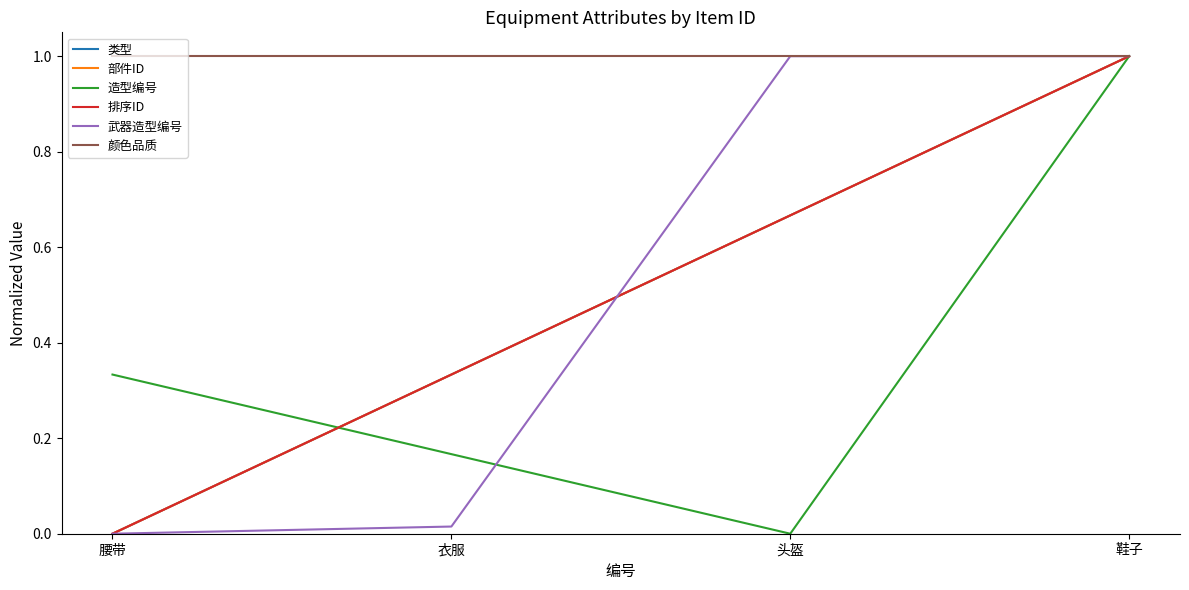

Does the chart have visible grid lines?

No